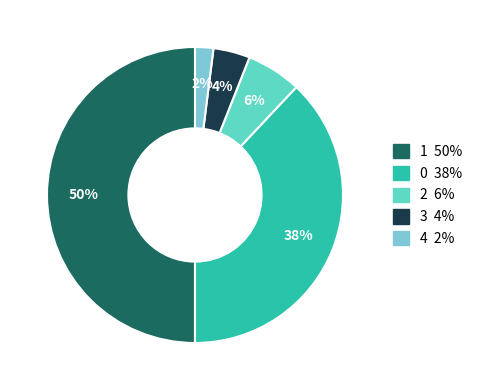

To the nearest percent, what is the difference between the largest and smallest slice percentages?

48%